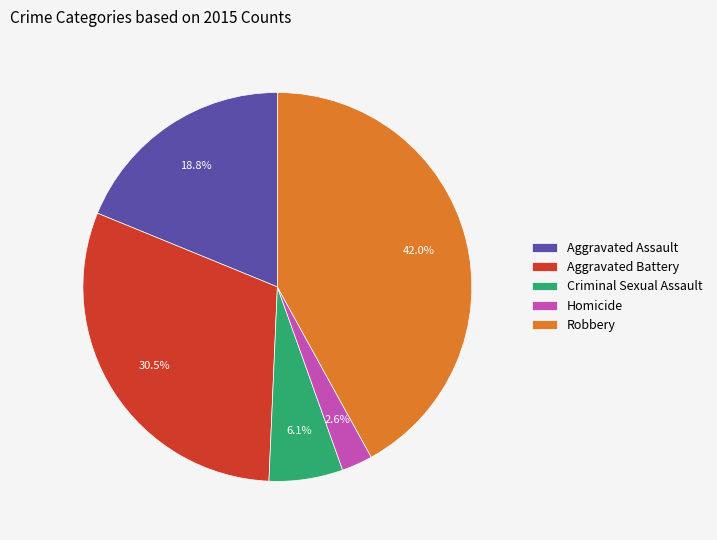

Is Aggravated Battery the majority of the pie?

No